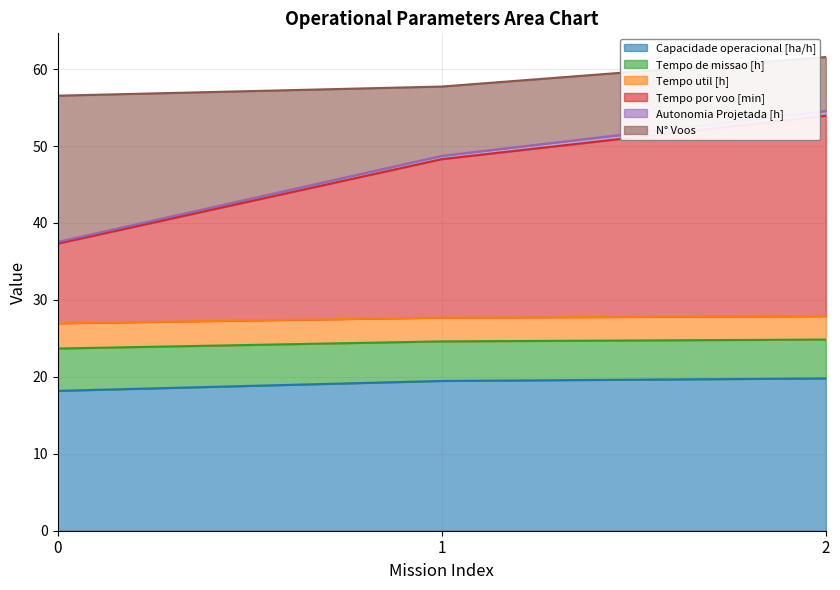

What is the highest value of the Capacidade operacional [ha/h] series?

19.8